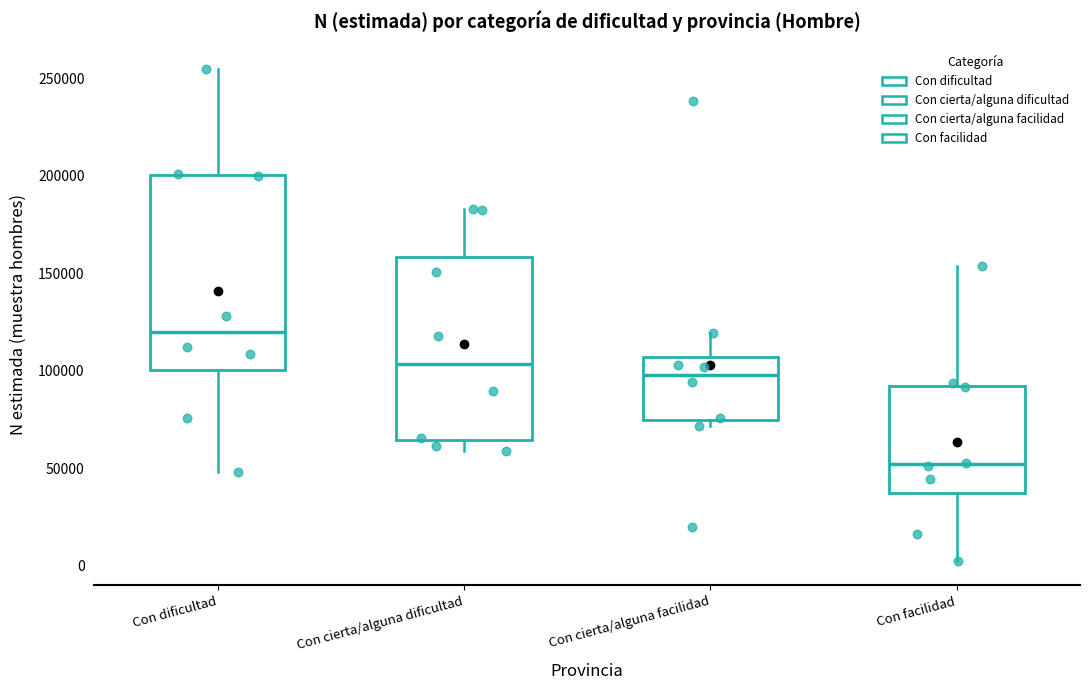

Reading left to right, read every box against the y-axis: the position of its median line, the range the box covers, and the ends of its whiskers. The values are not printed on the chart, so give them approximately, as read against the axis.

Con dificultad: median 120000, box 100000 to 200000, whiskers 50000 to 255000
Con cierta/alguna dificultad: median 105000, box 65000 to 160000, whiskers 60000 to 185000
Con cierta/alguna facilidad: median 100000, box 75000 to 105000, whiskers 70000 to 120000
Con facilidad: median 50000, box 40000 to 90000, whiskers 5000 to 155000